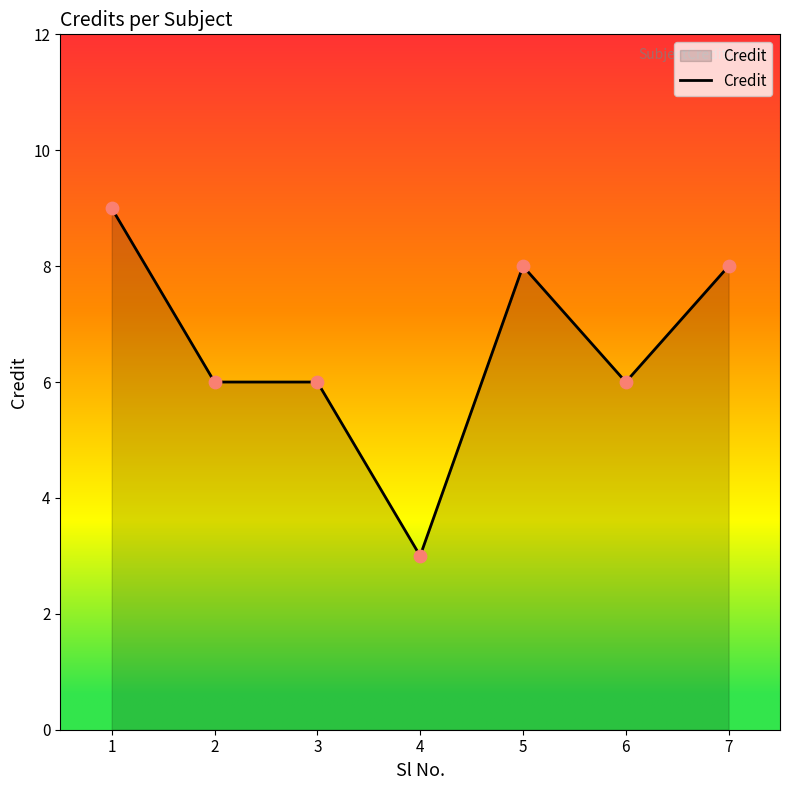

Between 5 and 4, which is larger?

5